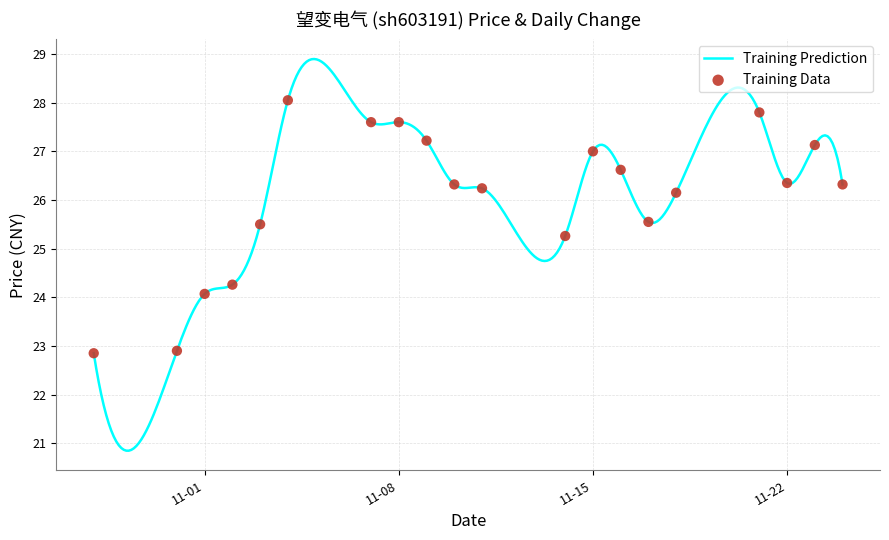

Approximately how many times larger is the value at 2022-11-14 compared to 2022-11-10?

1.0